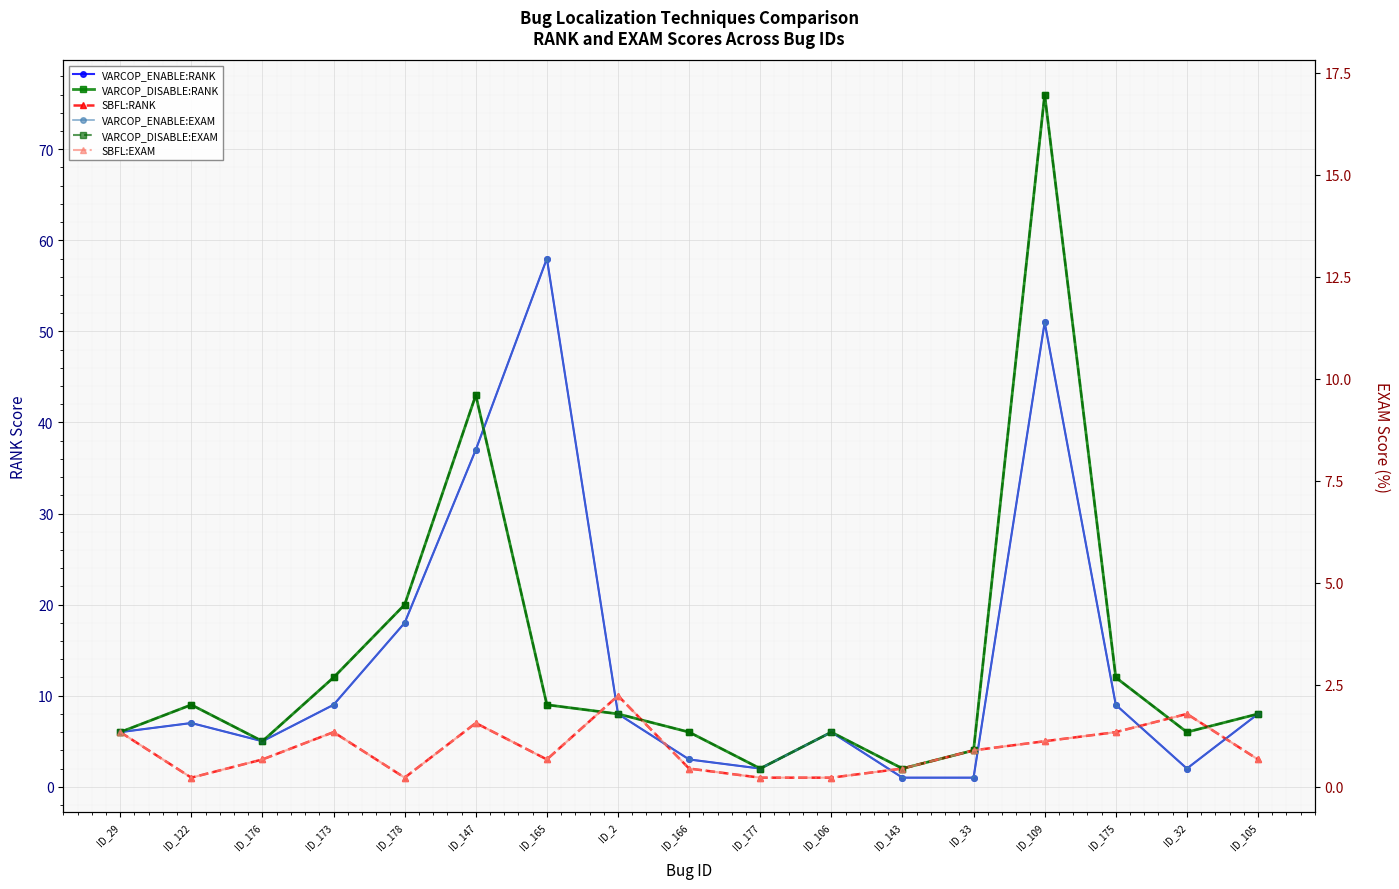

What are all the series names shown in the legend?

VARCOP_ENABLE:RANK, VARCOP_DISABLE:RANK, SBFL:RANK, VARCOP_ENABLE:EXAM, VARCOP_DISABLE:EXAM, SBFL:EXAM